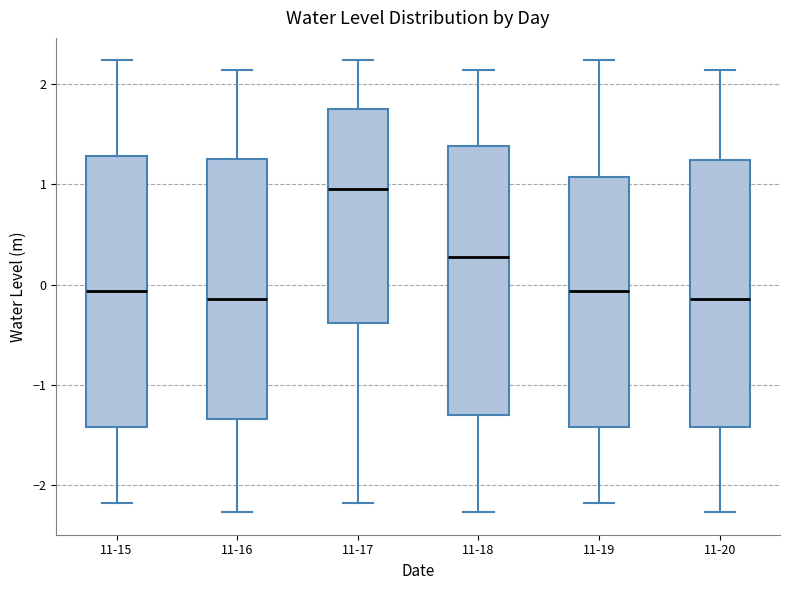

Reading left to right, transcribe this box plot: for each box, give where its median line is, the range the box spans, and where its two whiskers end, as read against the y-axis. The values are not printed on the chart, so give them approximately, as read against the axis.

11-15: median -0.1, box -1.4 to 1.3, whiskers -2.2 to 2.2
11-16: median -0.1, box -1.3 to 1.3, whiskers -2.3 to 2.1
11-17: median 1.0, box -0.4 to 1.8, whiskers -2.2 to 2.2
11-18: median 0.3, box -1.3 to 1.4, whiskers -2.3 to 2.1
11-19: median -0.1, box -1.4 to 1.1, whiskers -2.2 to 2.2
11-20: median -0.1, box -1.4 to 1.2, whiskers -2.3 to 2.1